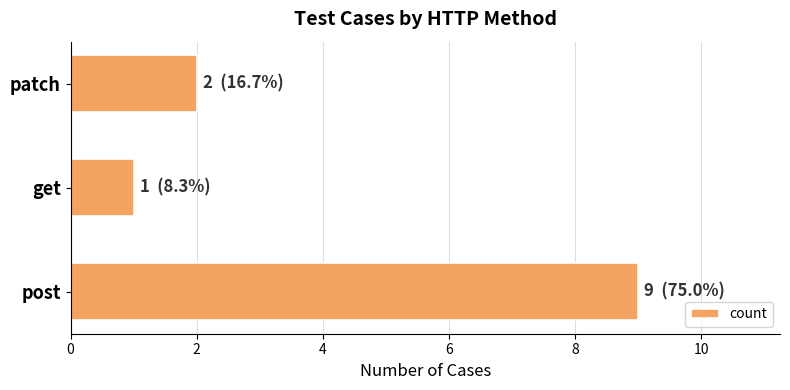

Reading bottom to top, what are all the values shown in this chart?

9	1	2